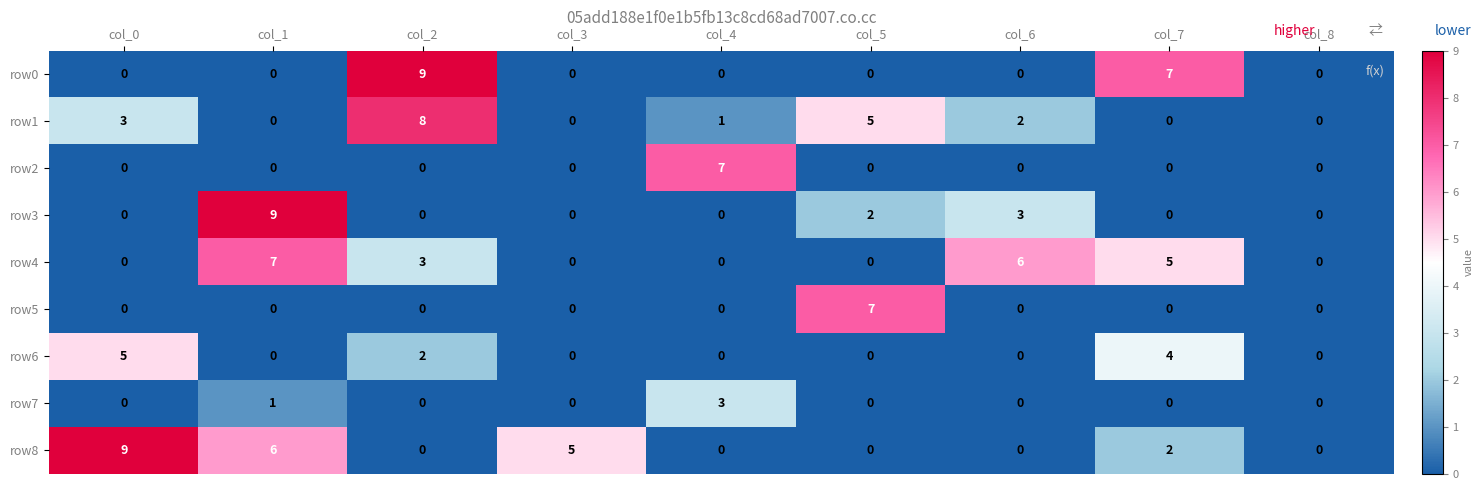

What is the highest value of the row8 series?

9